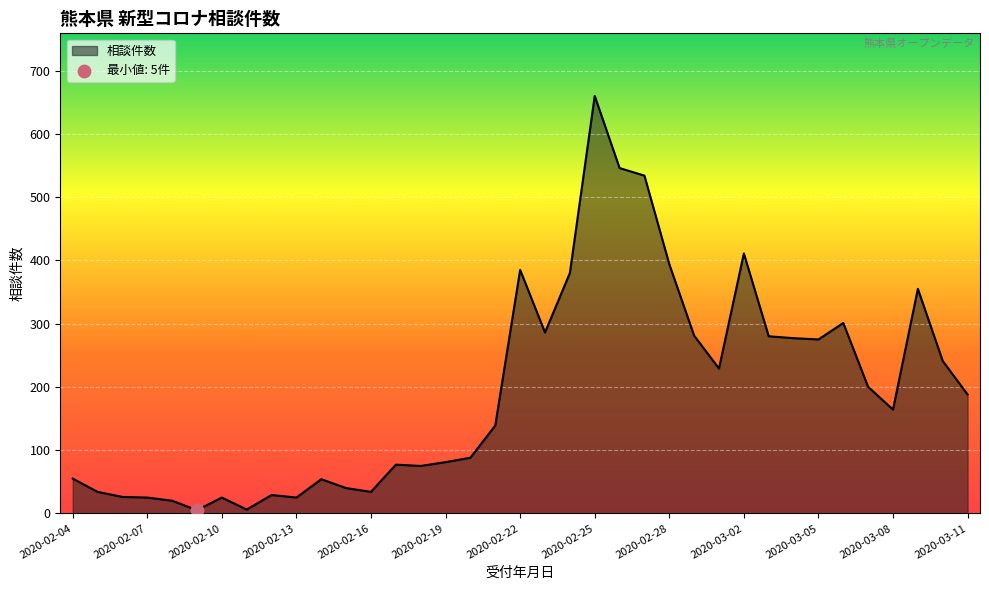

What is the greatest value displayed?

660